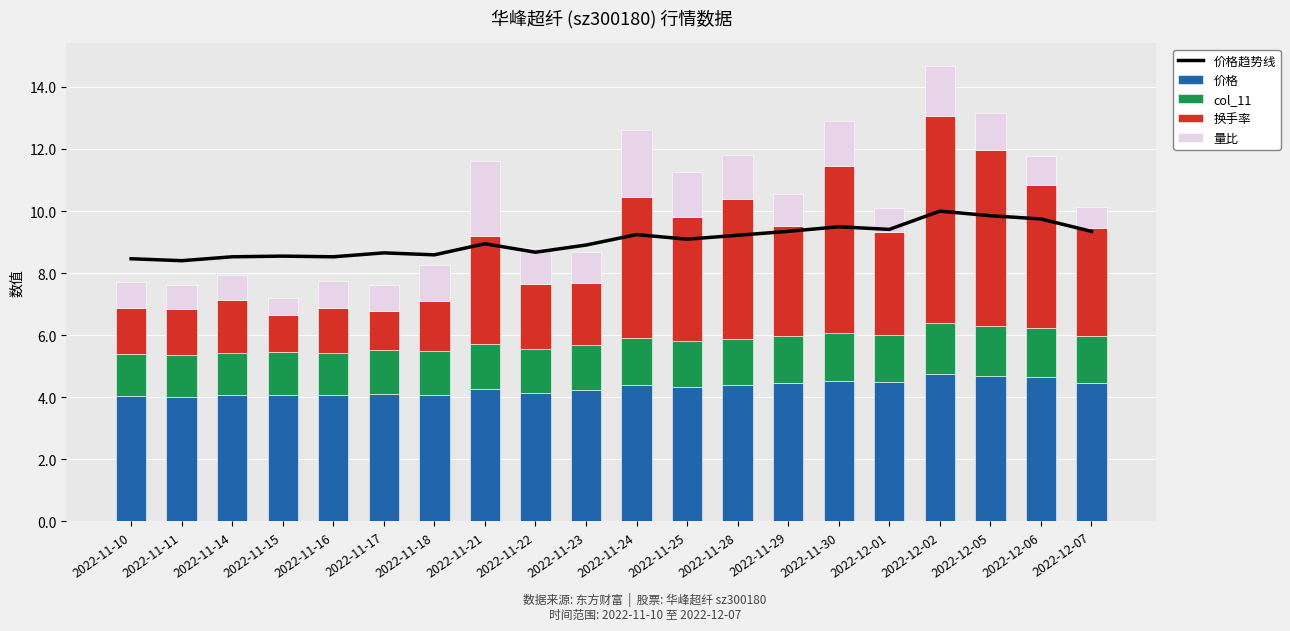

List the series in order of their peak value, lowest first.

col_11, 量比, 价格, 换手率, 价格趋势线